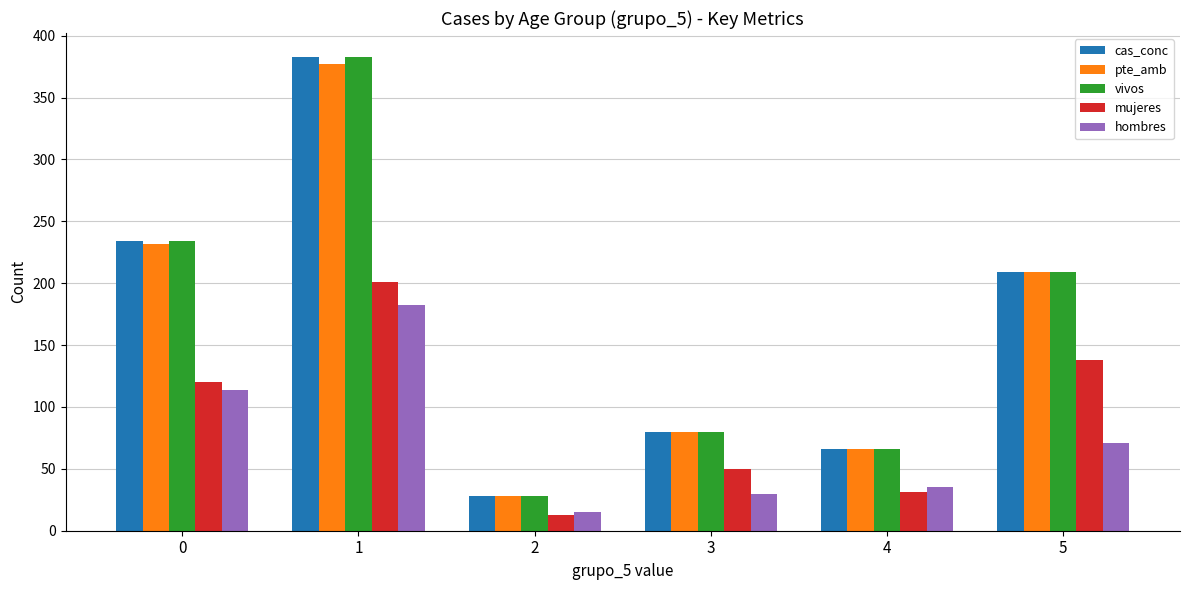

Reading left to right, extract all data points from this chart.

cas_conc: 234	383	28	80	66	209
pte_amb: 232	377	28	80	66	209
vivos: 234	383	28	80	66	209
mujeres: 120	201	13	50	31	138
hombres: 114	182	15	30	35	71